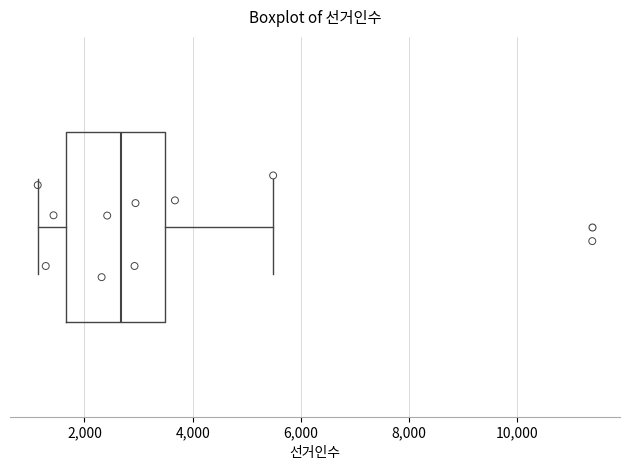

Transcribe this box plot: give where the median line is, the range the box spans, and where the two whiskers end, as read against the x-axis. The values are not printed on the chart, so give them approximately, as read against the axis.

median 2600, box 1600 to 3400, whiskers 1200 to 5400